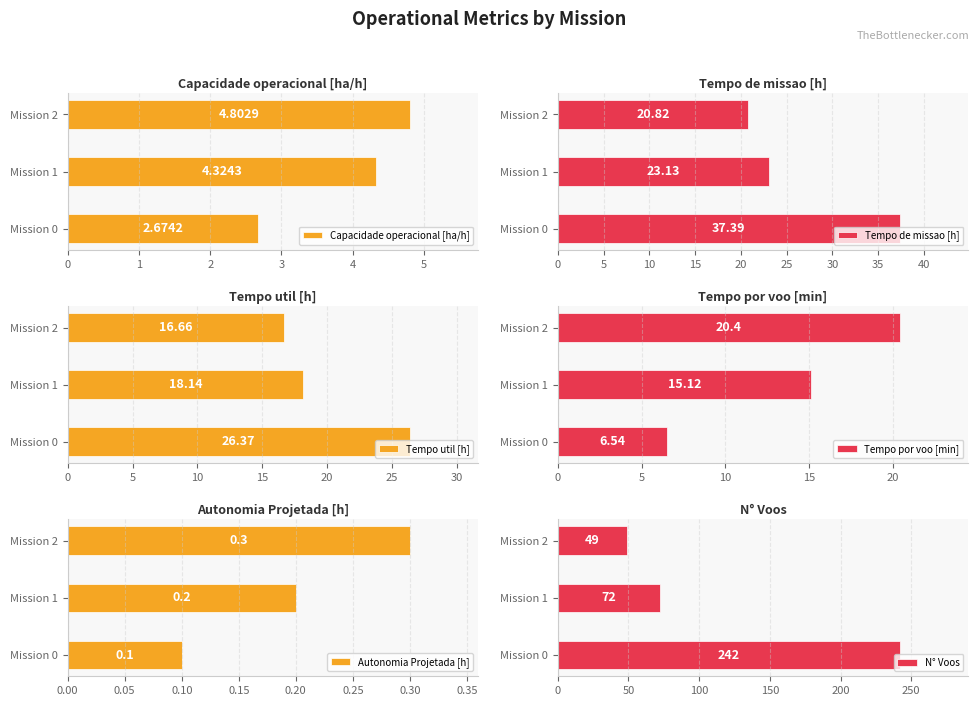

True or false: Autonomia Projetada [h] has a value of 0.3 at Mission 2.

True